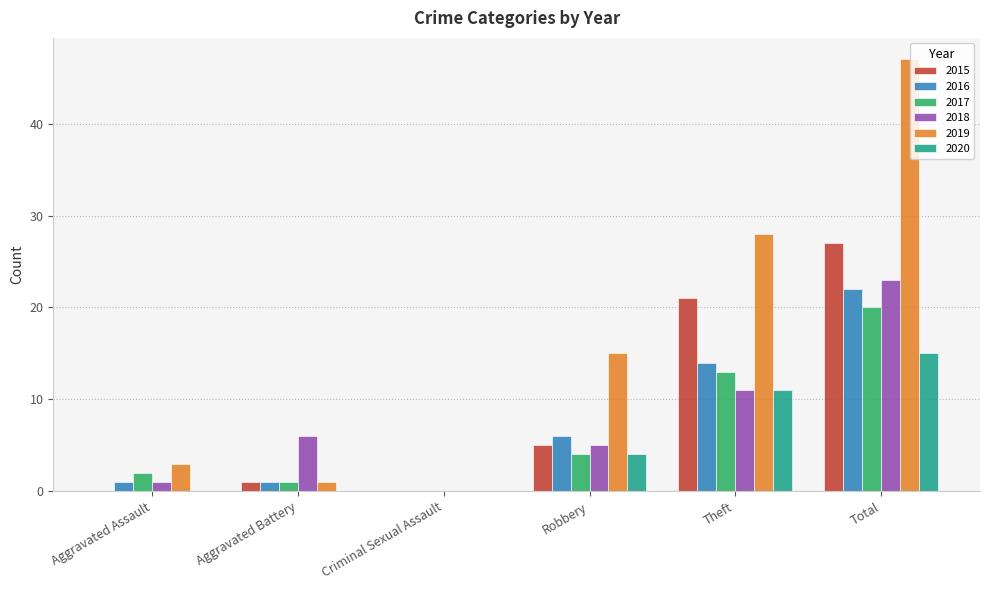

What is the total value across all series at Total?

154